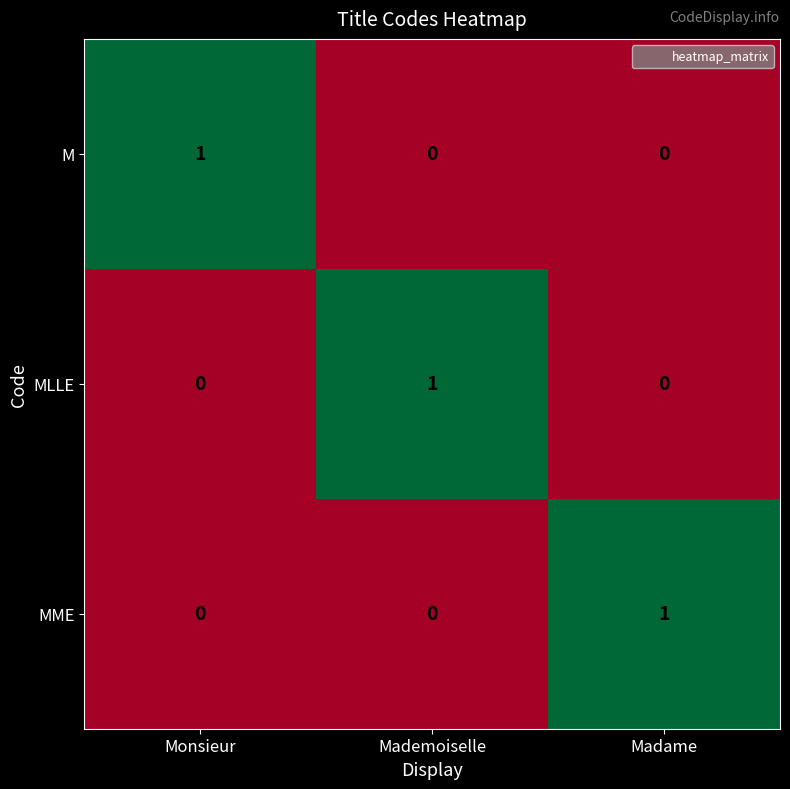

The value of M at Mademoiselle is -1. True or false?

False